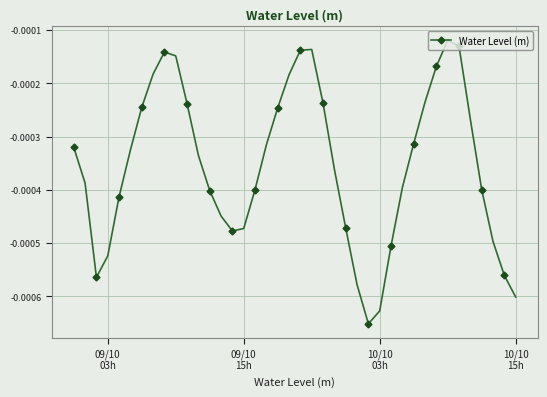

Does the chart display data point markers on the line(s)?

Yes